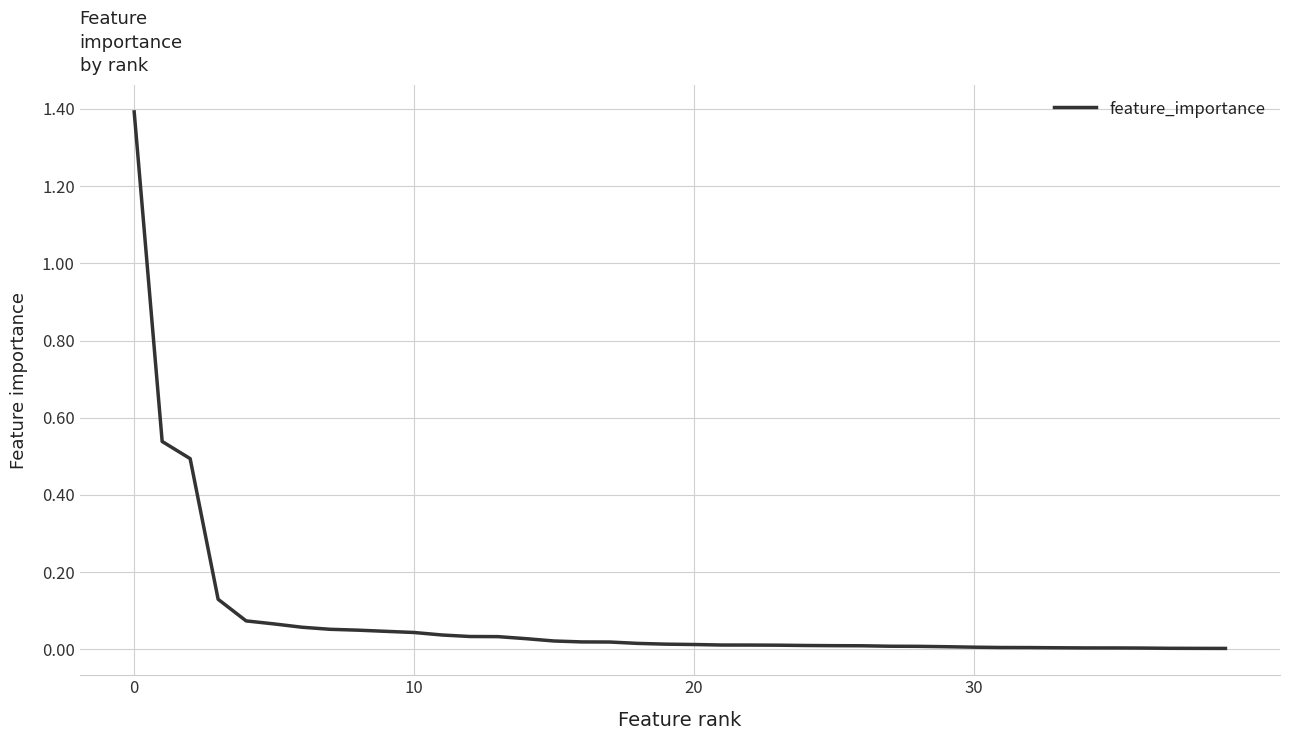

What is the difference between the maximum and minimum values?

1.4